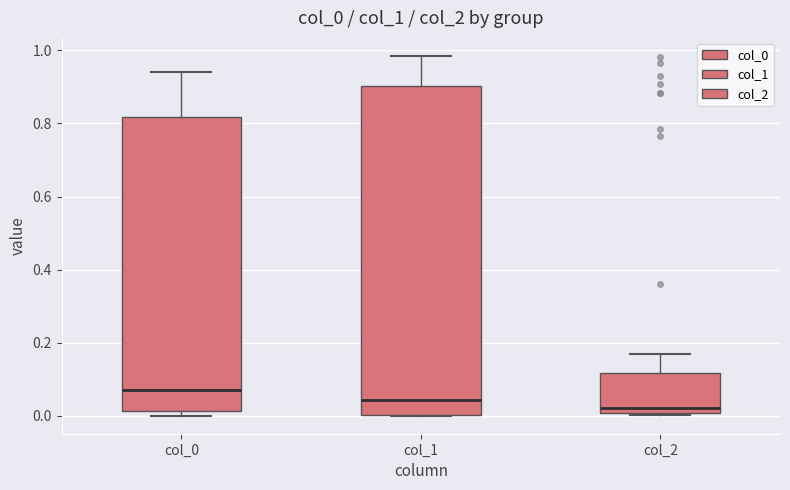

Which box is the tallest, from its lower edge to its upper edge?

col_1